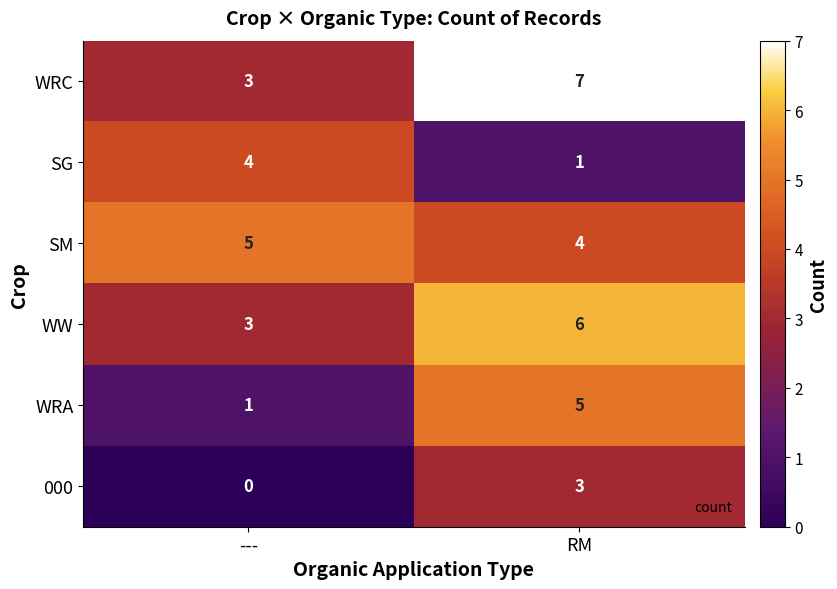

At which label is 000 closest to 1?

---